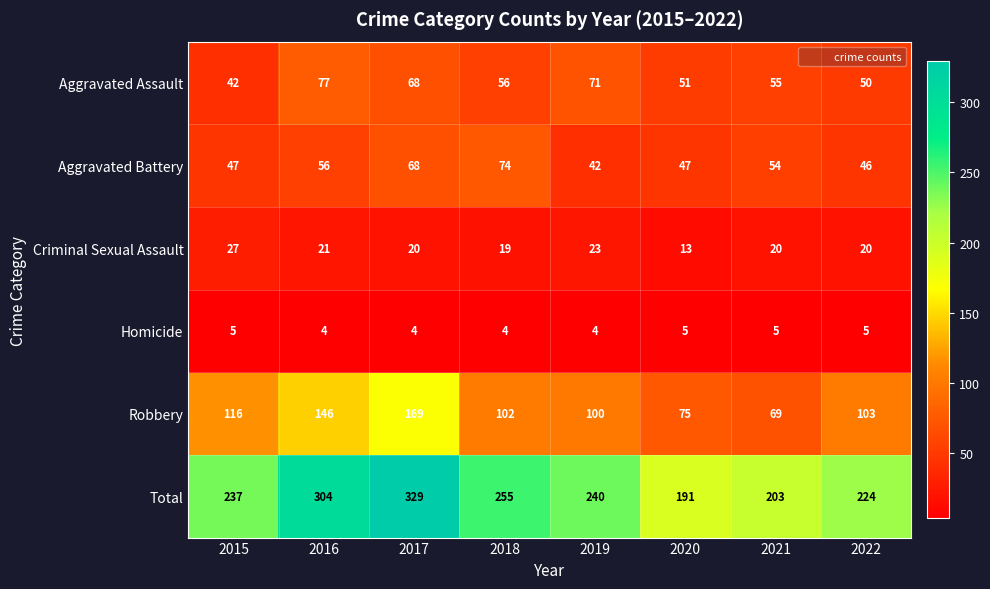

What is the average value of the Aggravated Battery series?

54